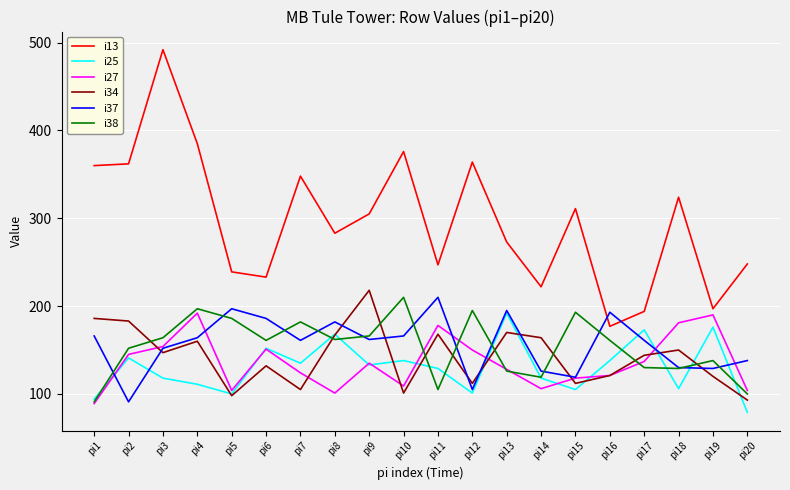

Which category has the lowest value across all series?

pi20